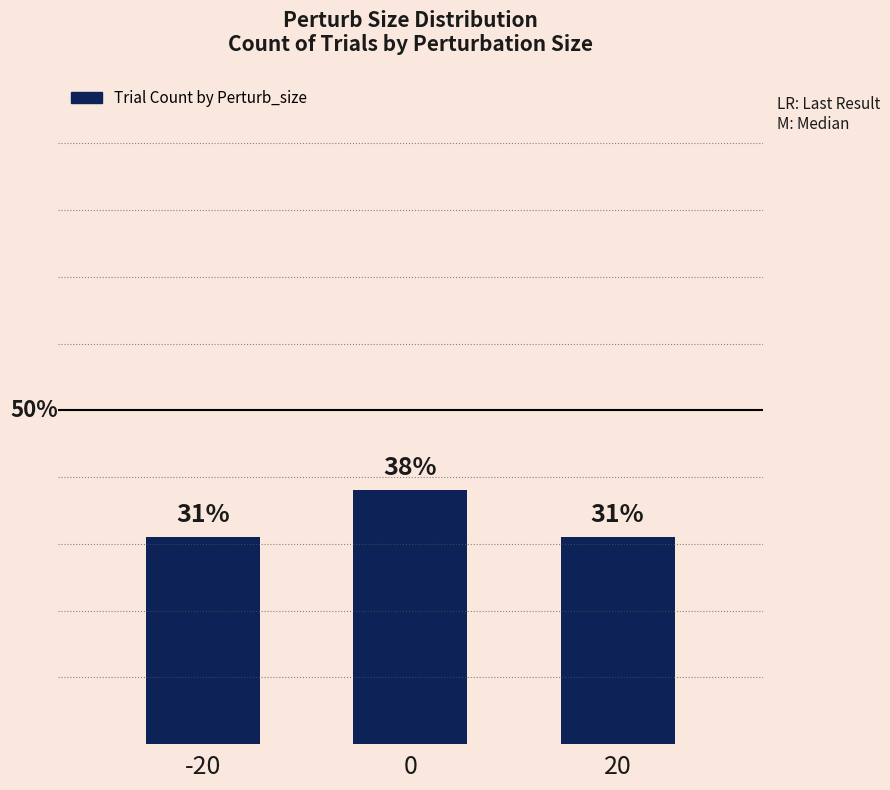

Are the bars horizontal?

No